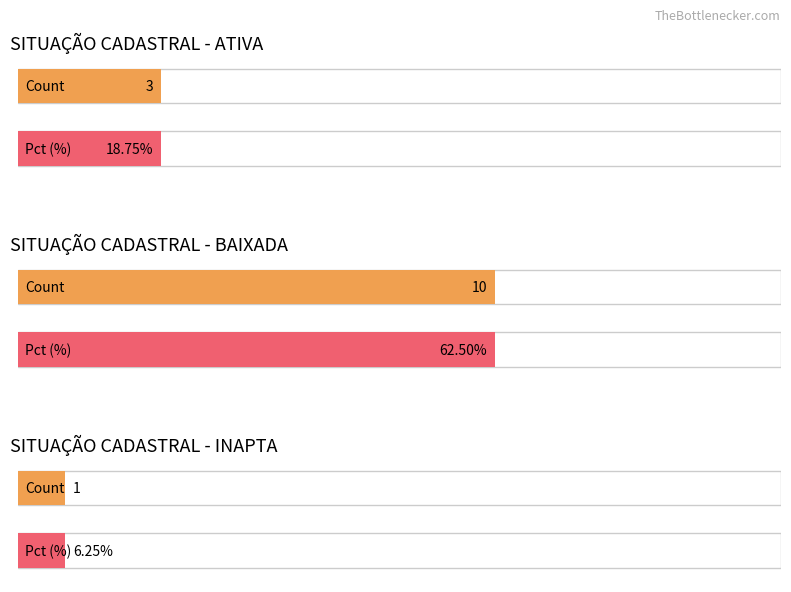

Rank the categories by value from highest to lowest.

BAIXADA, ATIVA, INAPTA